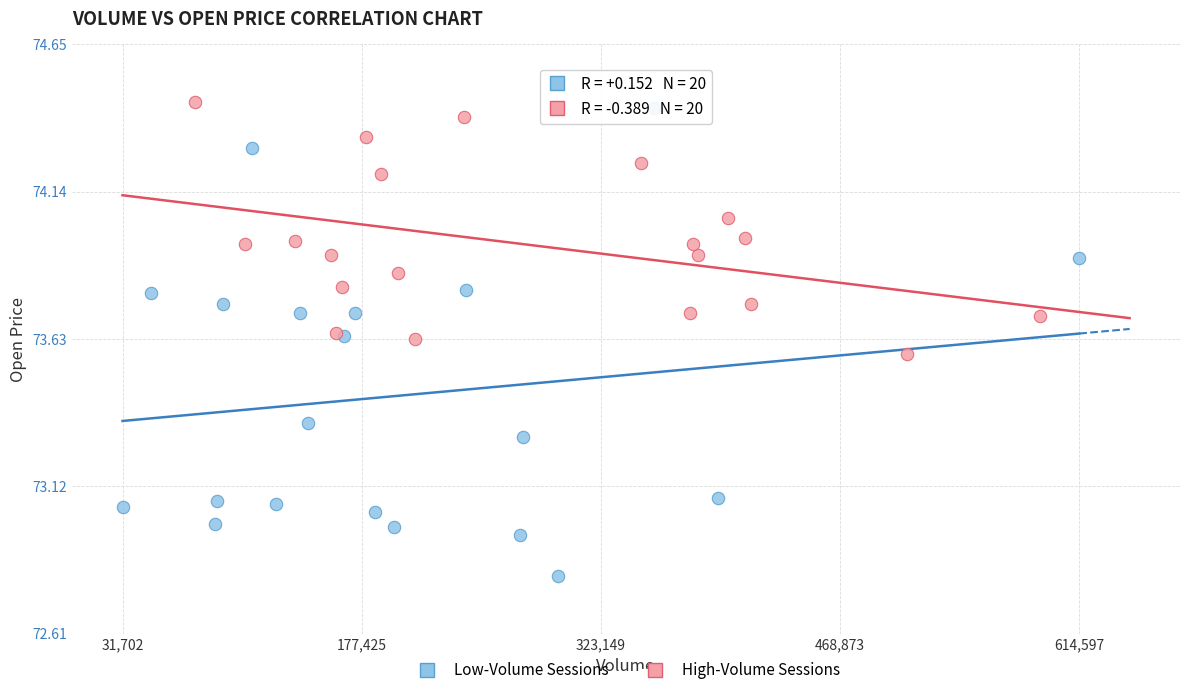

Which series reaches the maximum Y coordinate?

High-Volume Sessions